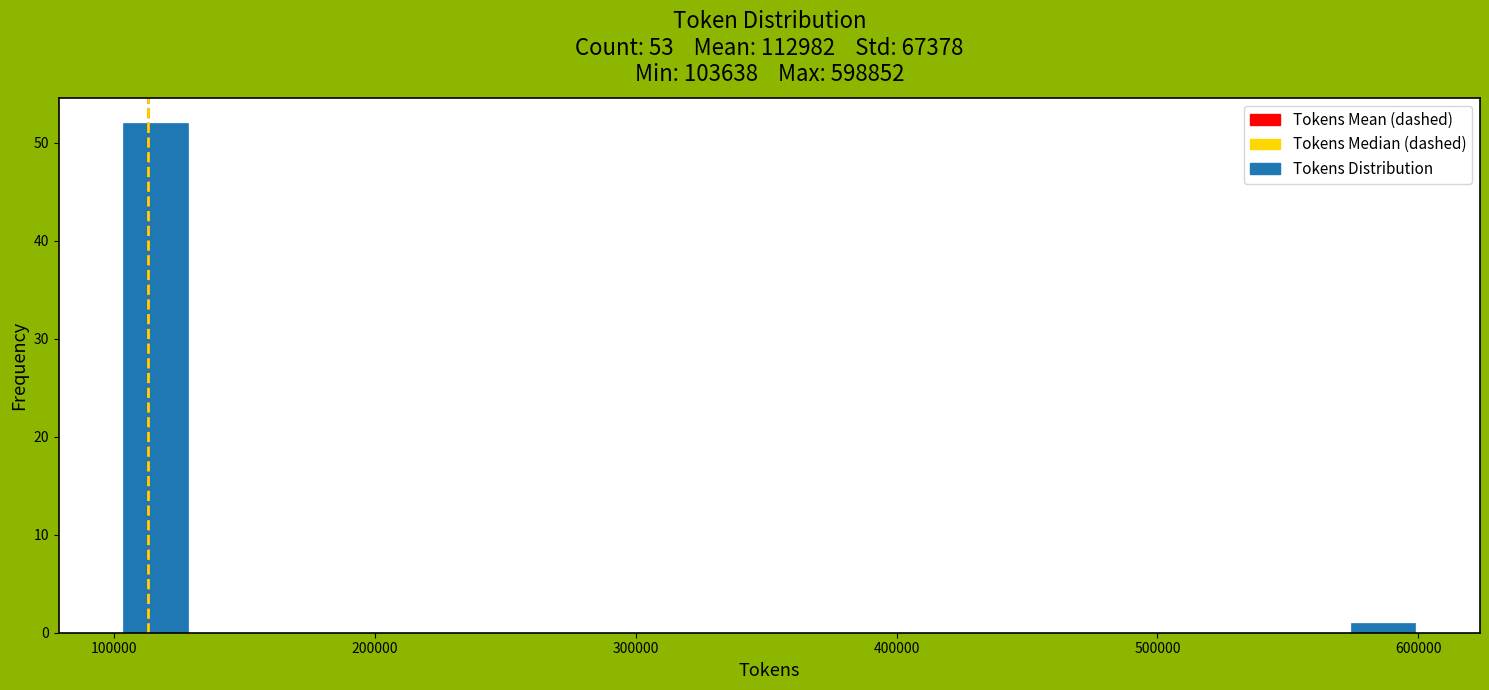

Around what value on the x-axis is the tallest bar? Give the approximate position of its centre, as read against the axis.

120000